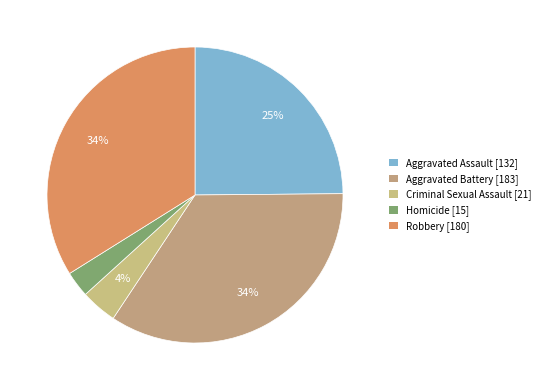

Which category has the biggest portion of the pie?

Aggravated Battery